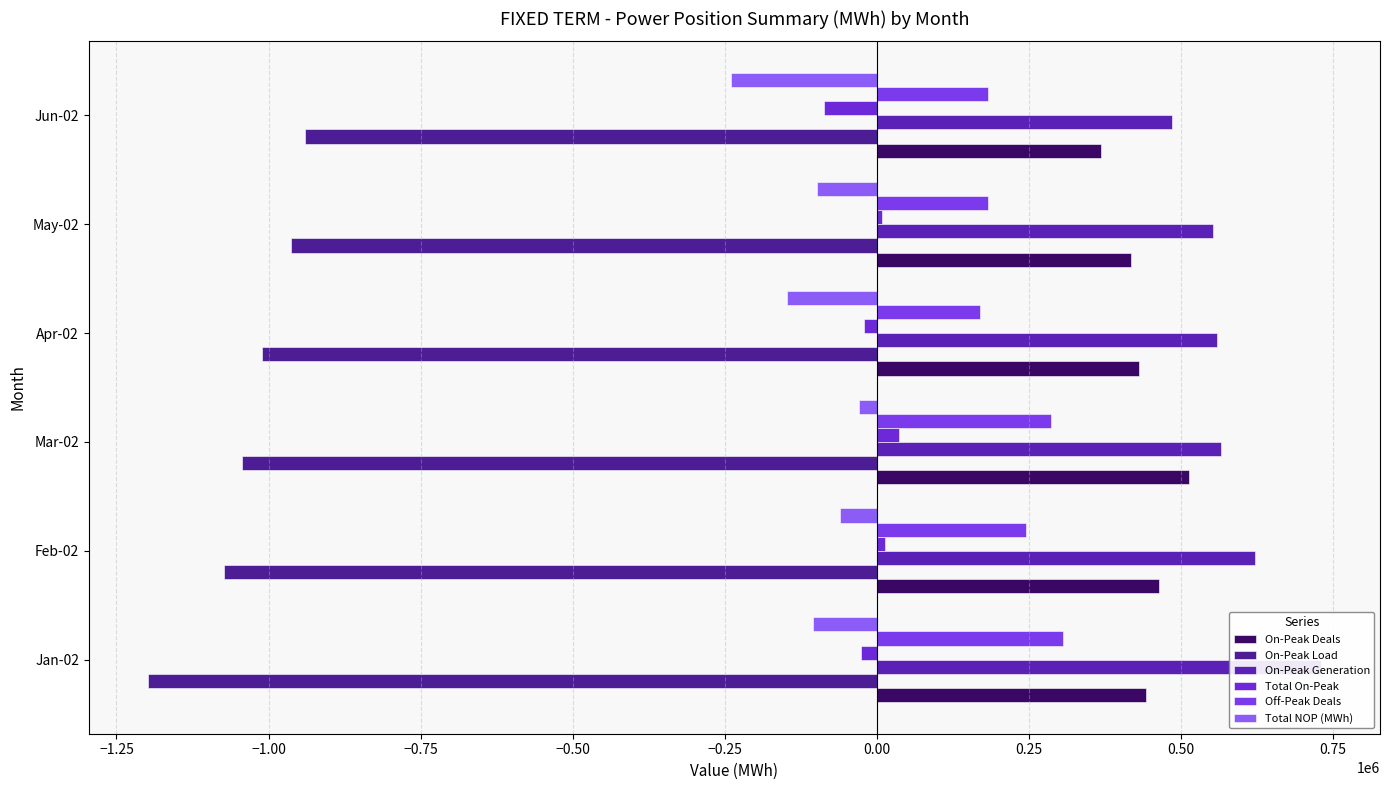

How many data points in Total NOP (MWh) are less than -98777?

4